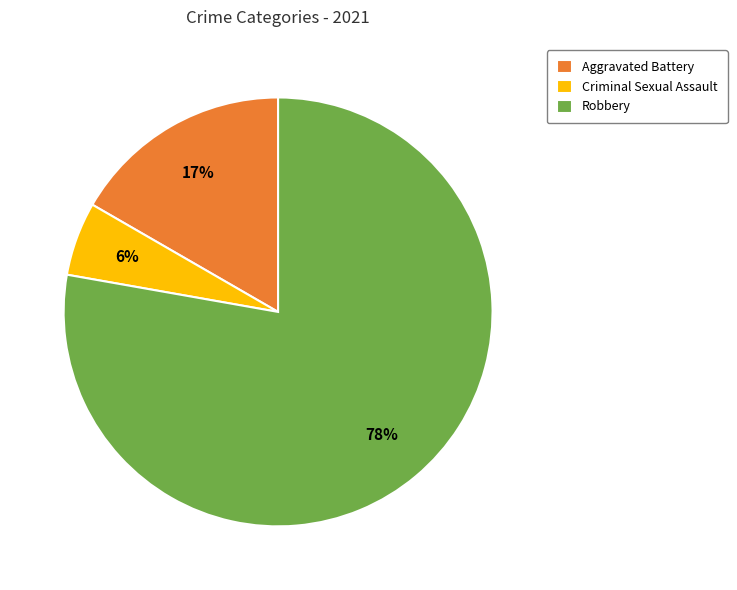

Which category has the biggest portion of the pie?

Robbery